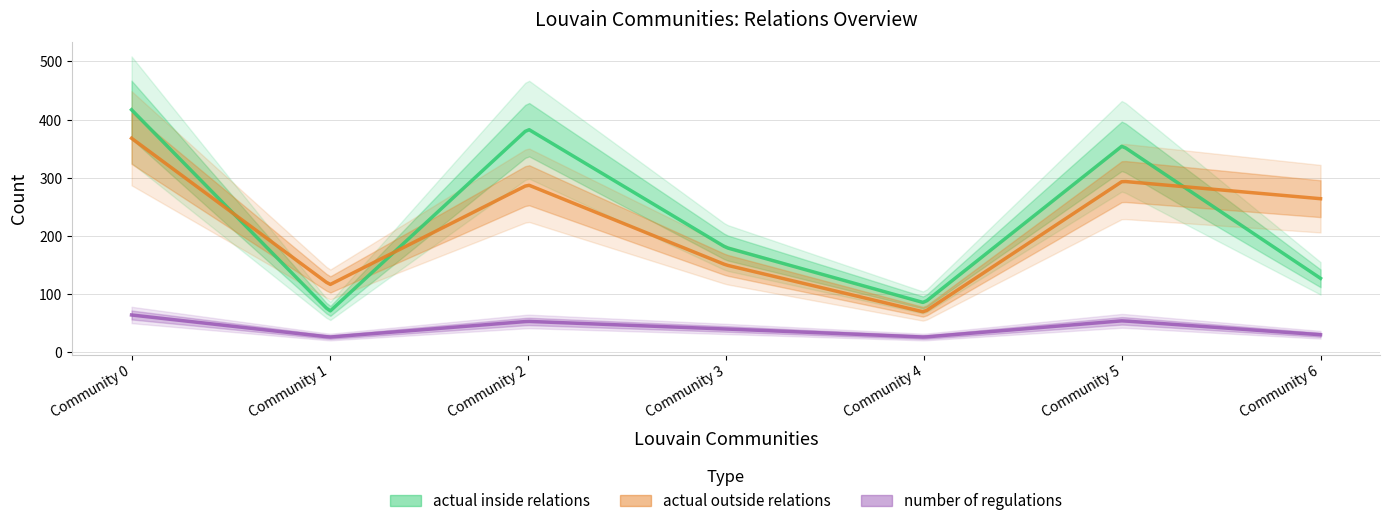

How many lines are shown in the chart?

3